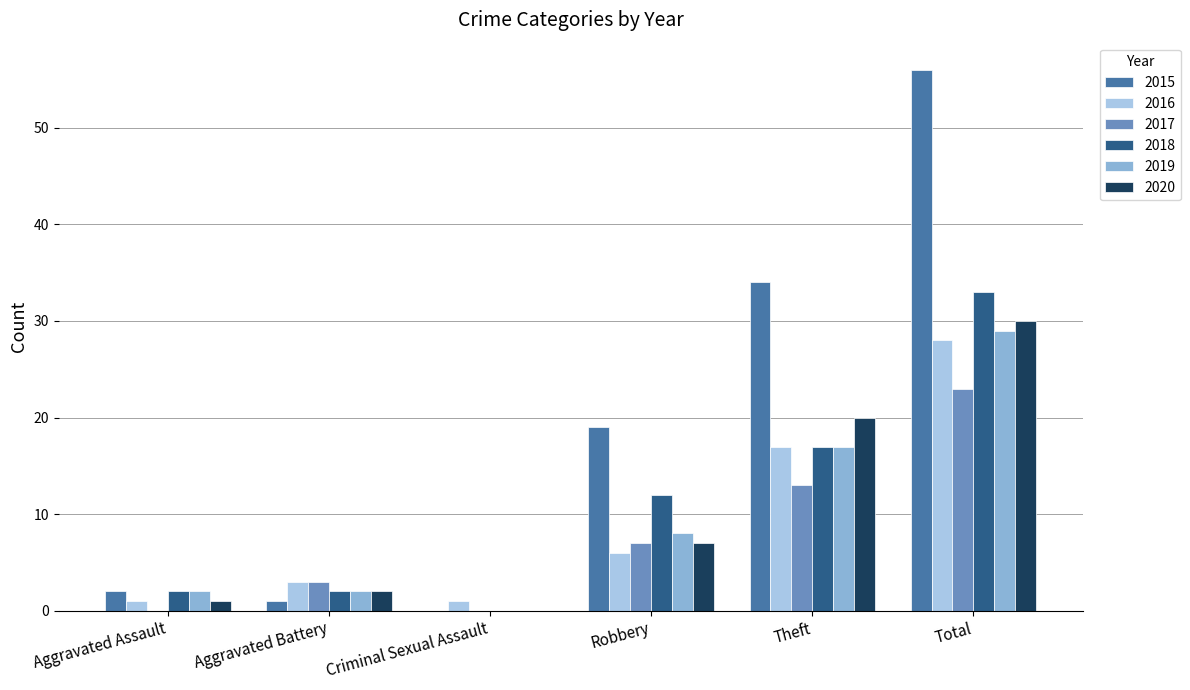

List the series in order of their peak value, highest first.

2015, 2018, 2020, 2019, 2016, 2017